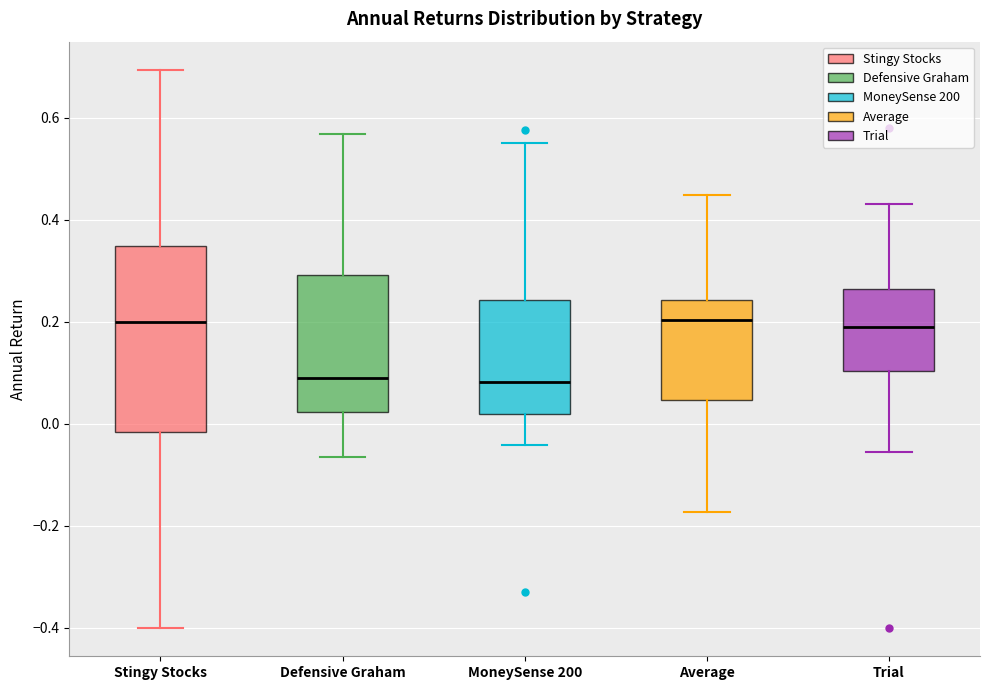

Reading left to right, transcribe this box plot: for each box, give where its median line is, the range the box spans, and where its two whiskers end, as read against the y-axis. The values are not printed on the chart, so give them approximately, as read against the axis.

Stingy Stocks: median 0.20, box -0.02 to 0.34, whiskers -0.40 to 0.70
Defensive Graham: median 0.08, box 0.02 to 0.30, whiskers -0.06 to 0.56
MoneySense 200: median 0.08, box 0.02 to 0.24, whiskers -0.04 to 0.56
Average: median 0.20, box 0.04 to 0.24, whiskers -0.18 to 0.44
Trial: median 0.20, box 0.10 to 0.26, whiskers -0.06 to 0.44